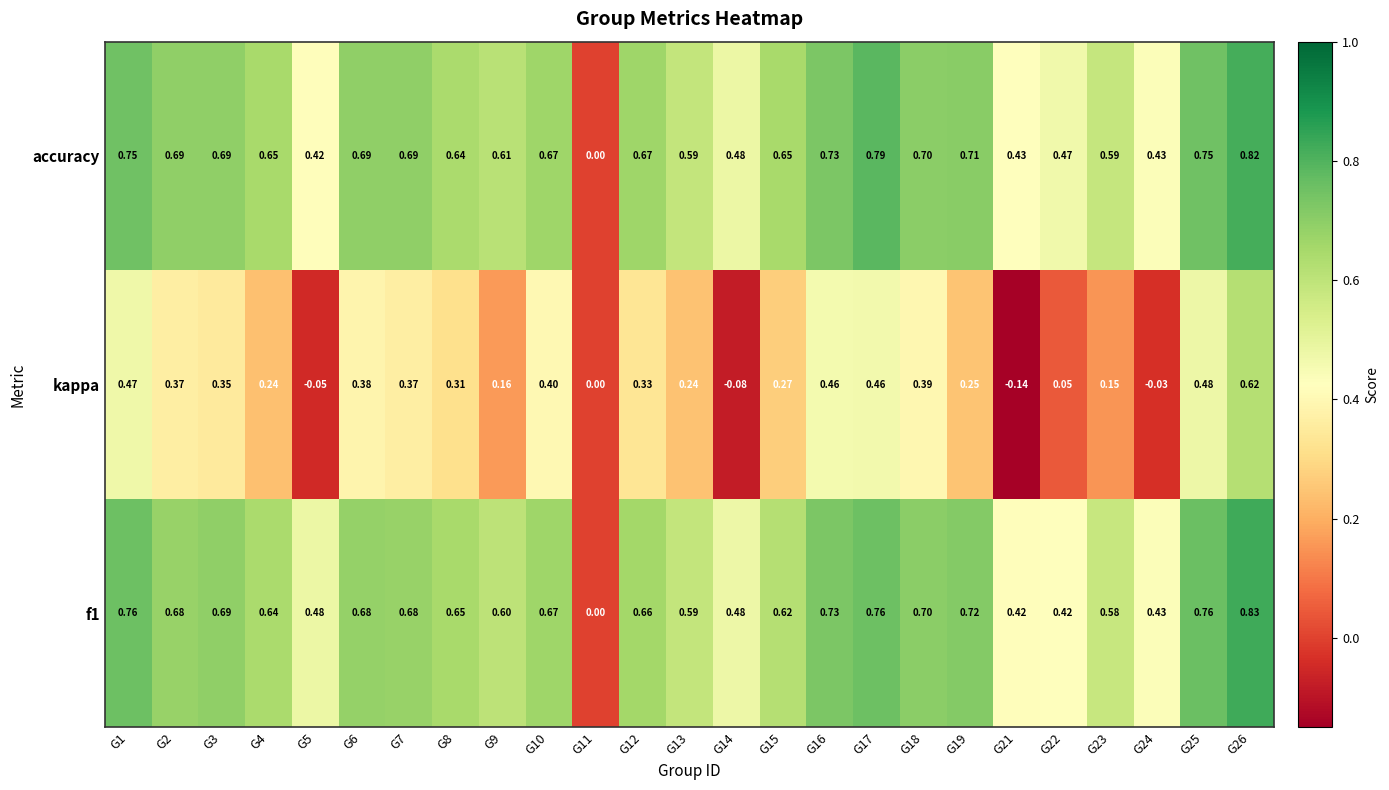

Between G2 and G16, which series saw the biggest shift?

kappa